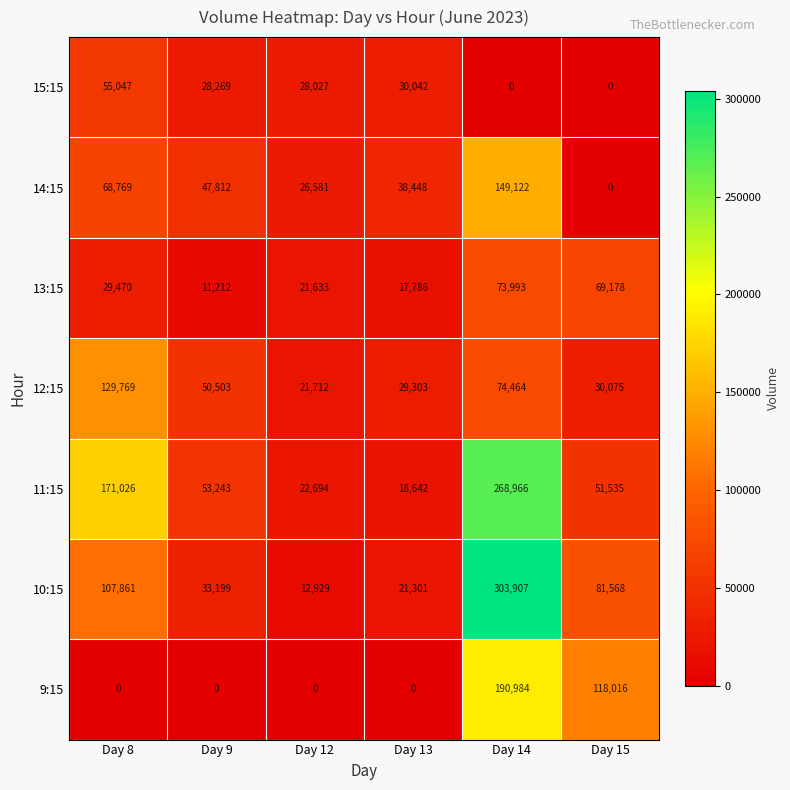

How many series are shown in this chart?

7